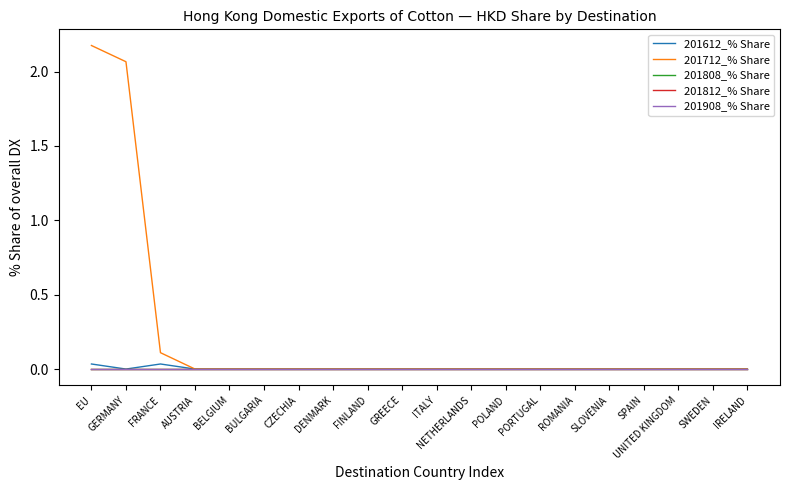

Which has a higher value, NETHERLANDS or POLAND?

NETHERLANDS